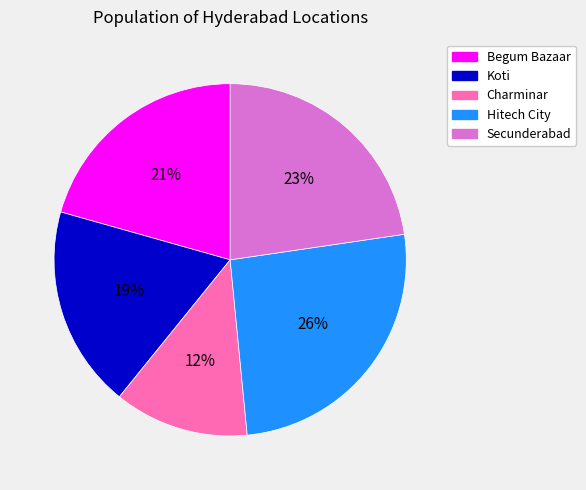

What is the ratio of the value at Charminar to the value at Secunderabad?

0.5